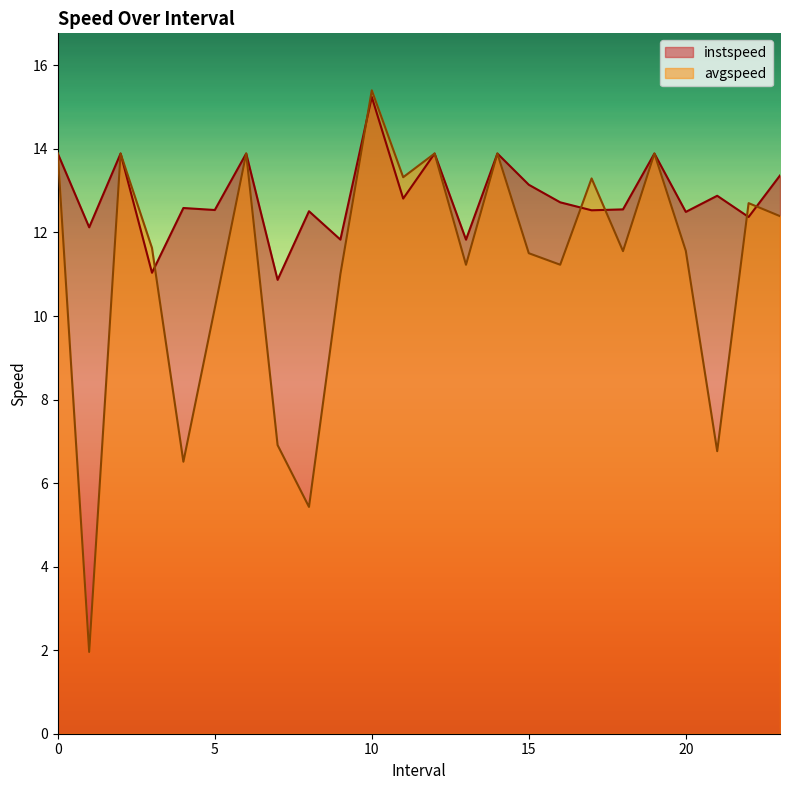

What is the total value across all series at 9.0?

22.8